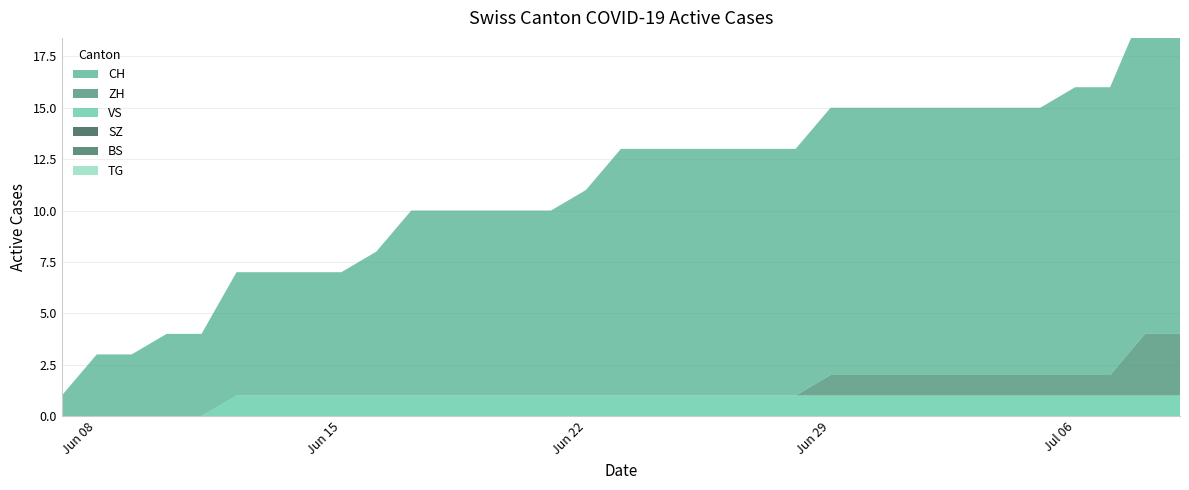

Reading left to right, list all the values displayed in this chart.

CH: 0=1	1=3	2=3	3=4	4=4	5=6	6=6	7=6	8=6	9=7	10=9	11=9	12=9	13=9	14=9	15=10	16=12	17=12	18=12	19=12	20=12	21=12	22=13	23=13	24=13	25=13	26=13	27=13	28=13	29=14	30=14	31=16	32=16
ZH: 0=0	1=0	2=0	3=0	4=0	5=0	6=0	7=0	8=0	9=0	10=0	11=0	12=0	13=0	14=0	15=0	16=0	17=0	18=0	19=0	20=0	21=0	22=1	23=1	24=1	25=1	26=1	27=1	28=1	29=1	30=1	31=3	32=3
BS: 0=0	1=0	2=0	3=0	4=0	5=0	6=0	7=0	8=0	9=0	10=0	11=0	12=0	13=0	14=0	15=0	16=0	17=0	18=0	19=0	20=0	21=0	22=0	23=0	24=0	25=0	26=0	27=0	28=0	29=0	30=0	31=0	32=0
SZ: 0=0	1=0	2=0	3=0	4=0	5=0	6=0	7=0	8=0	9=0	10=0	11=0	12=0	13=0	14=0	15=0	16=0	17=0	18=0	19=0	20=0	21=0	22=0	23=0	24=0	25=0	26=0	27=0	28=0	29=0	30=0	31=0	32=0
VS: 0=0	1=0	2=0	3=0	4=0	5=1	6=1	7=1	8=1	9=1	10=1	11=1	12=1	13=1	14=1	15=1	16=1	17=1	18=1	19=1	20=1	21=1	22=1	23=1	24=1	25=1	26=1	27=1	28=1	29=1	30=1	31=1	32=1
TG: 0=0	1=0	2=0	3=0	4=0	5=0	6=0	7=0	8=0	9=0	10=0	11=0	12=0	13=0	14=0	15=0	16=0	17=0	18=0	19=0	20=0	21=0	22=0	23=0	24=0	25=0	26=0	27=0	28=0	29=0	30=0	31=0	32=0